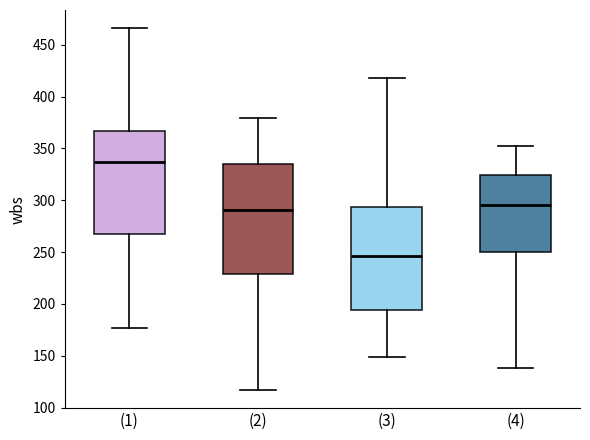

Comparing the boxes themselves (not the whiskers), which one is the tallest?

(2)